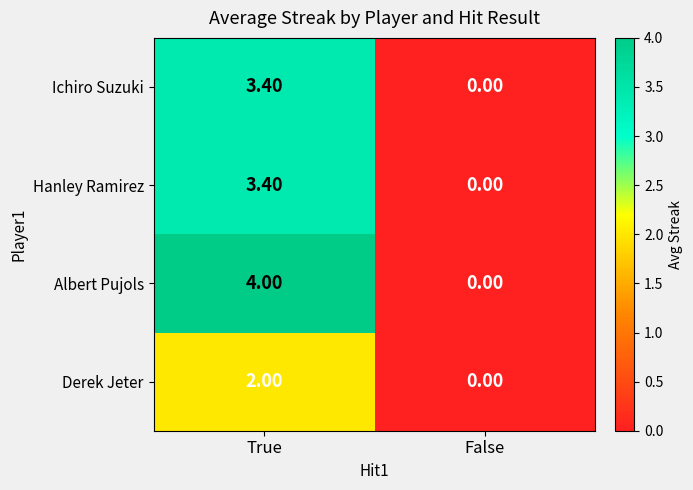

What is the difference between the Hanley Ramirez values at False and True?

3.4